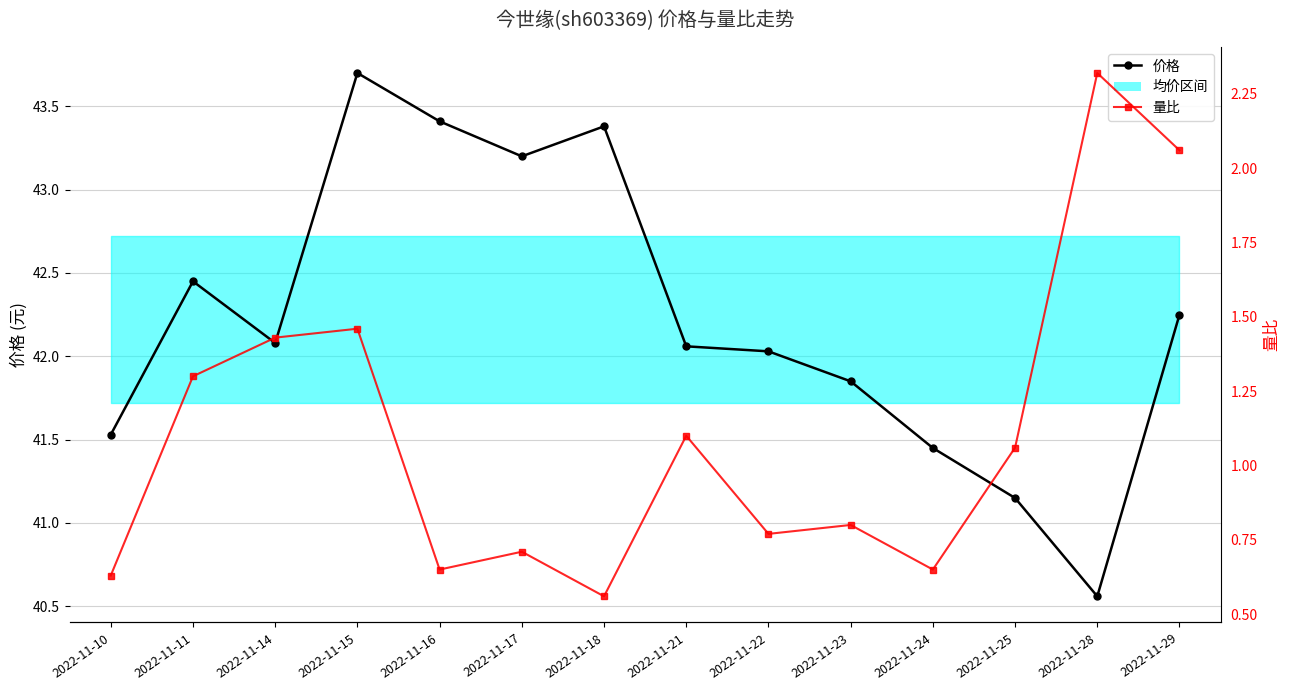

List the series in order of their overall mean, lowest first.

量比, 价格